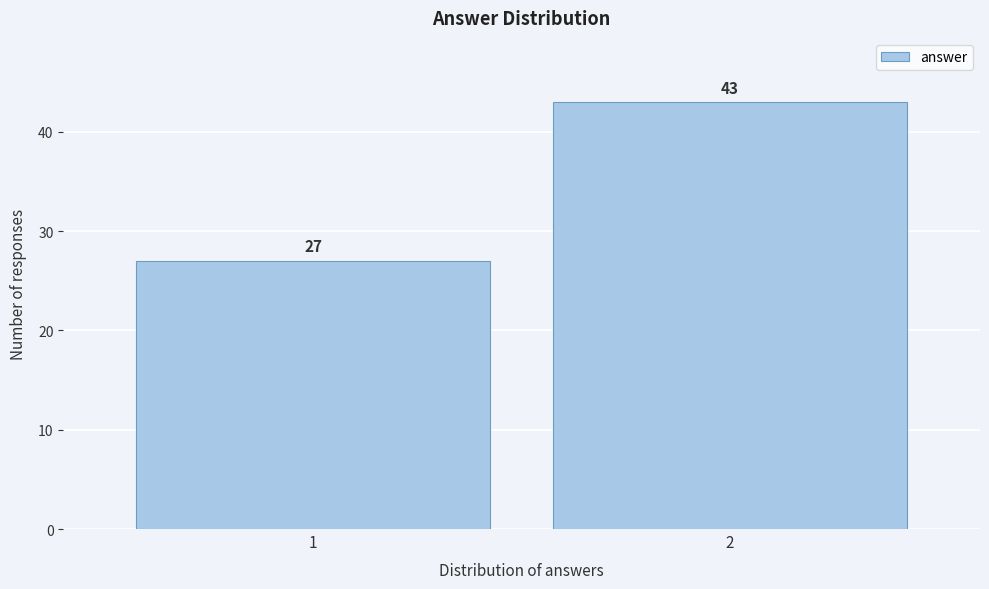

Reading left to right, transcribe all the data shown in this chart.

27	43